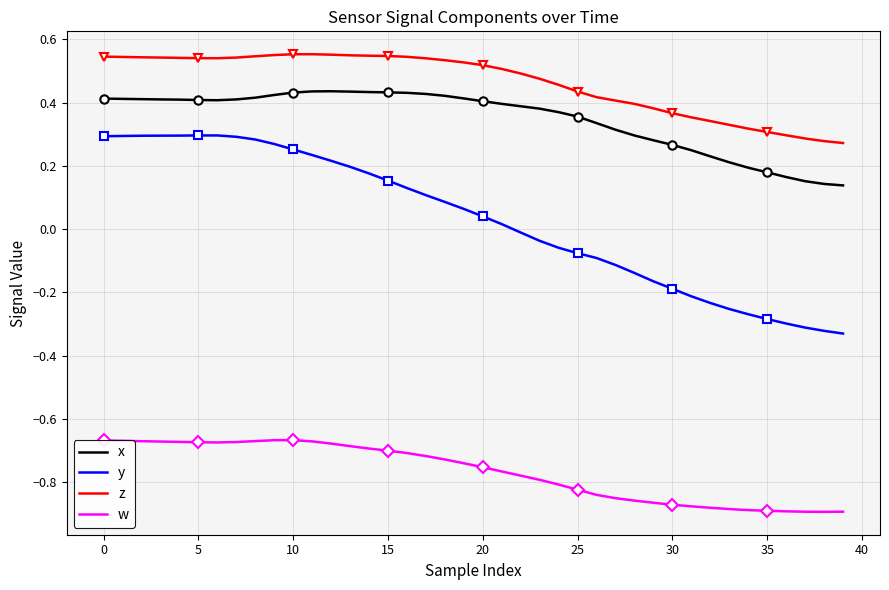

The w series shows -0.4 at 29. True or false?

False